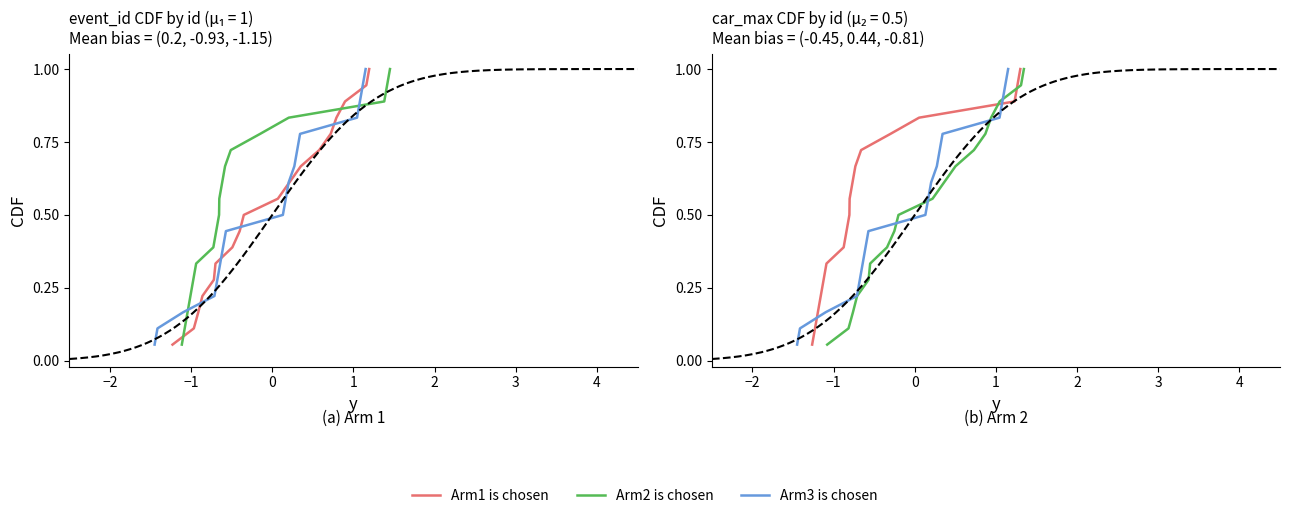

What is the average value of the Arm1 is chosen series?

0.5